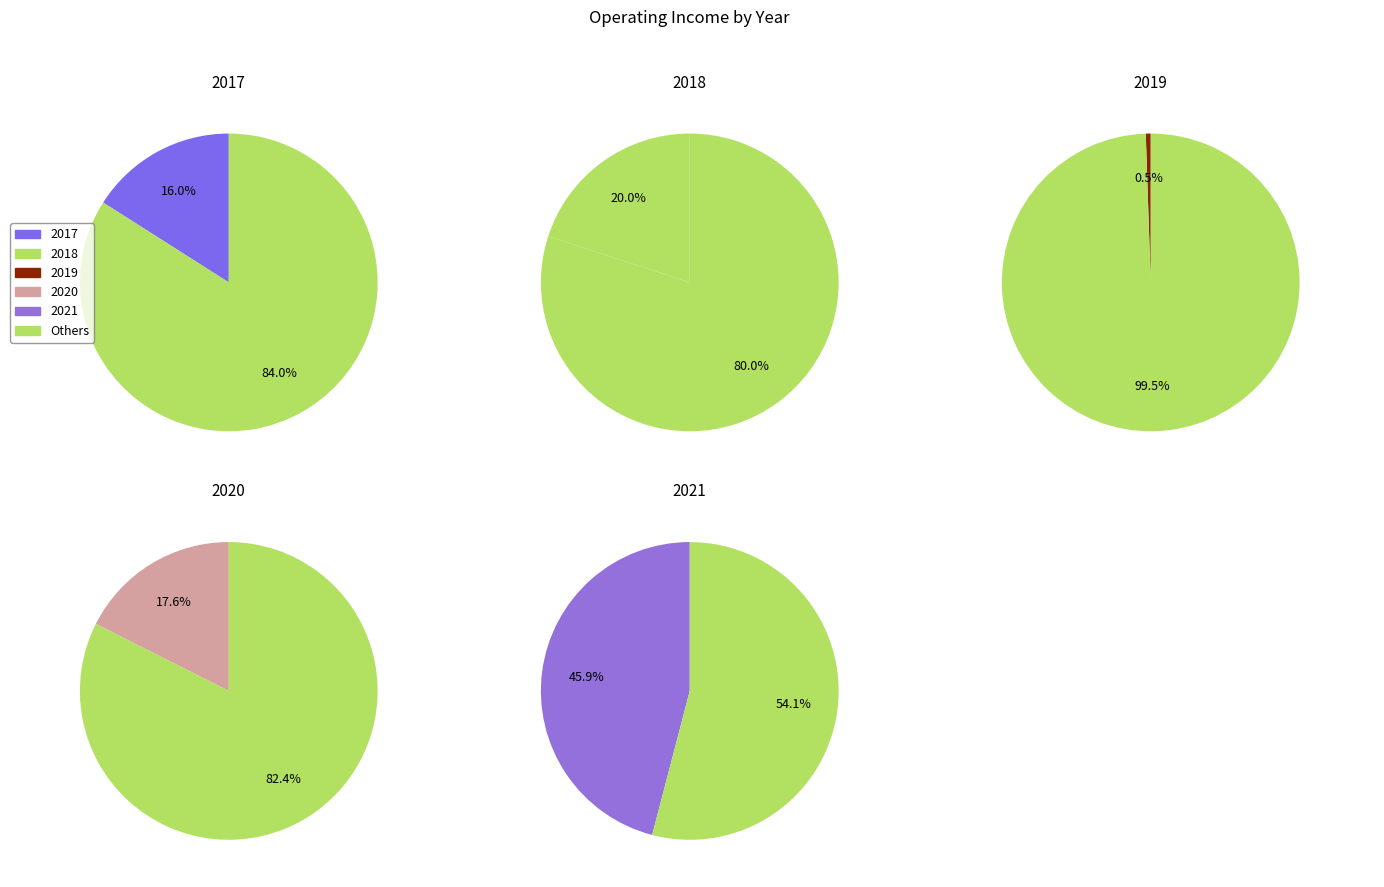

Which category has the smallest portion of the pie?

2019